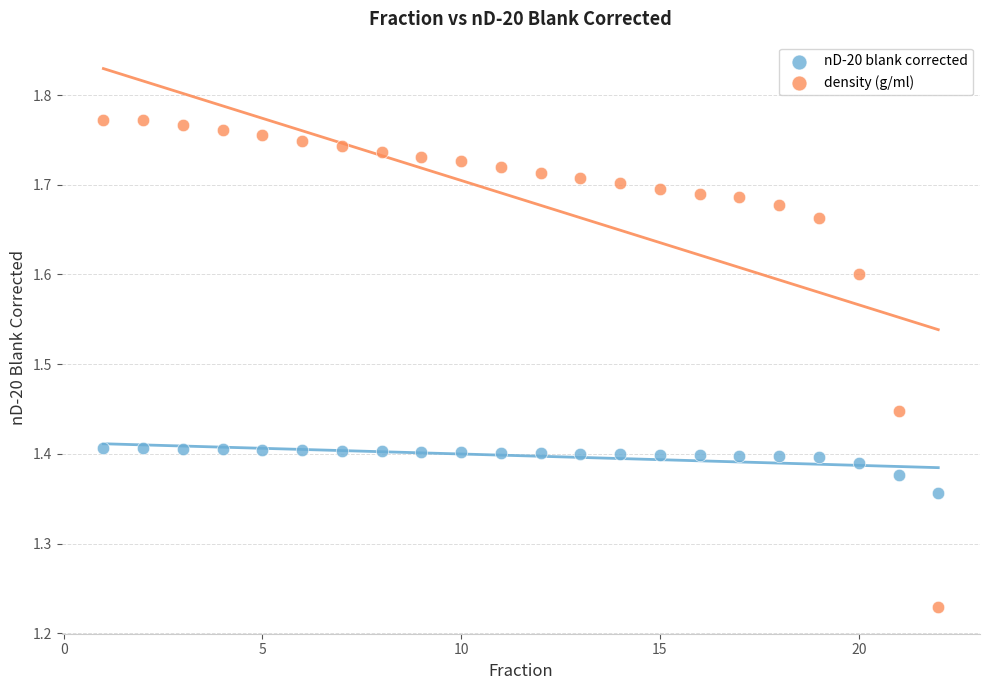

Which series contains the highest Y value?

density (g/ml)